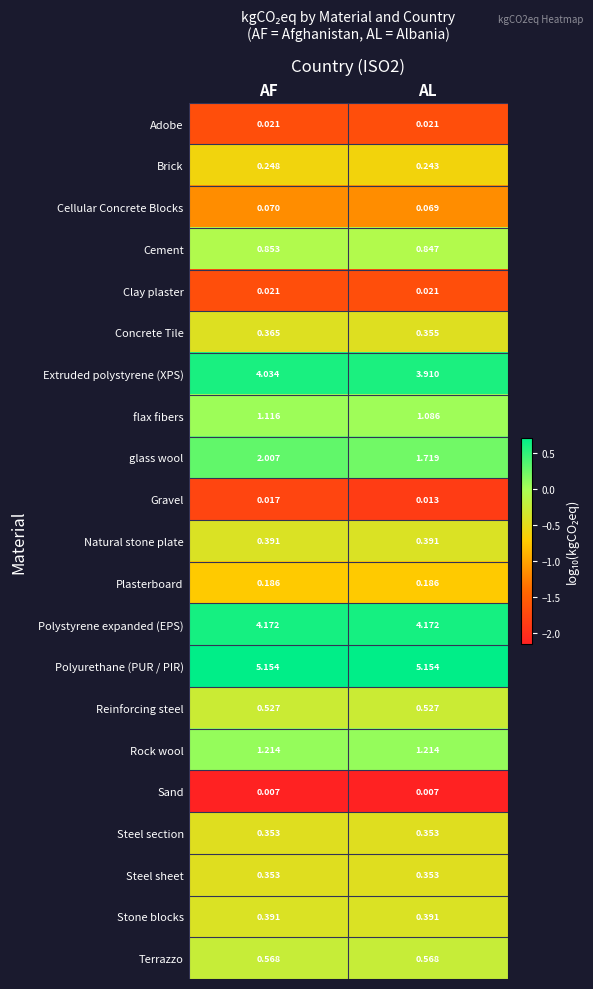

List the labels in order of flax fibers value, largest first.

AF, AL